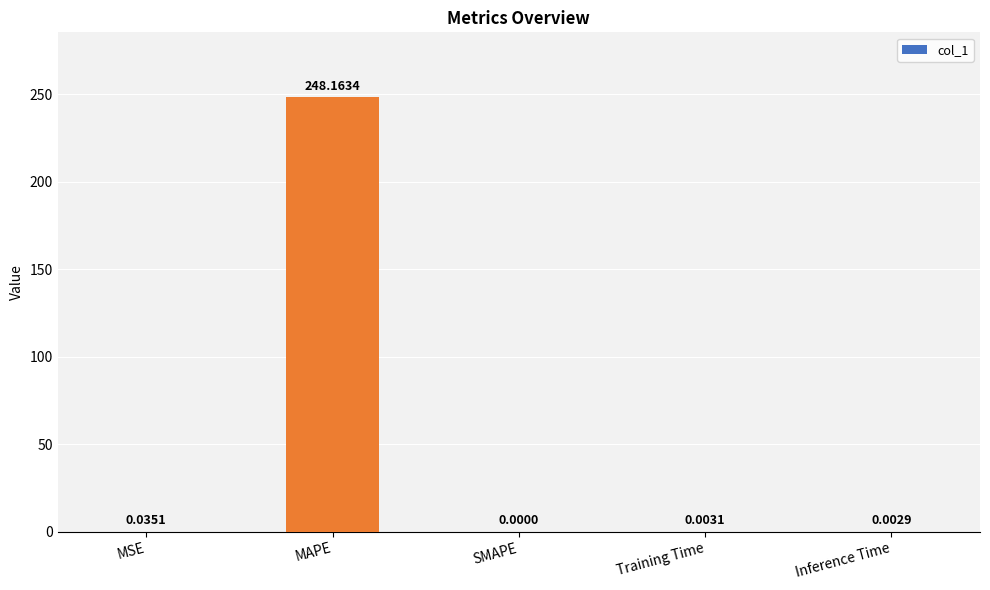

Where is the data nearest to the value 124?

MSE